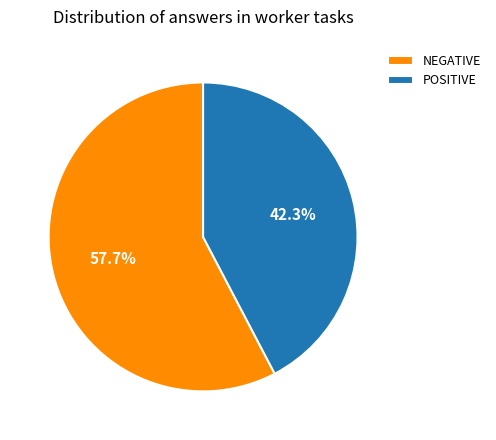

Which slice is the largest?

NEGATIVE